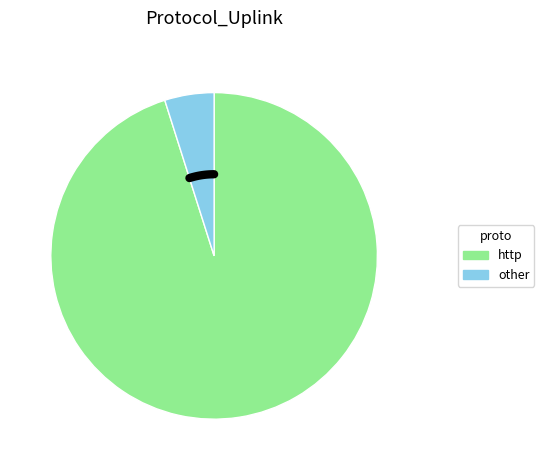

Which slice represents more than half of the pie?

http